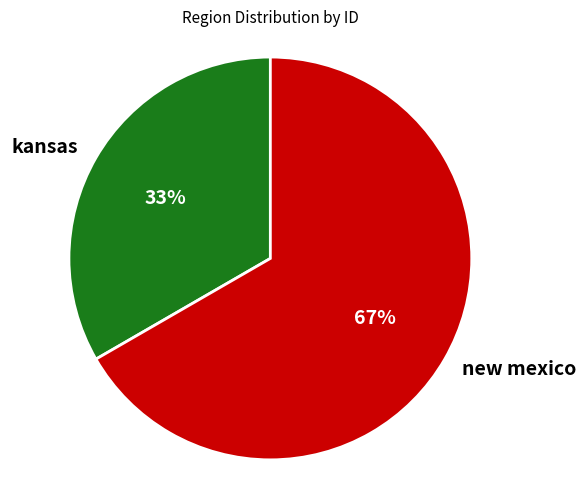

How many slices are in this pie chart?

2